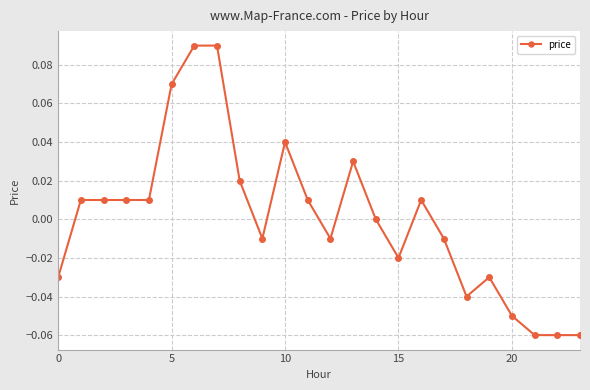

True or false: the data has more than 2 interior local peaks.

True